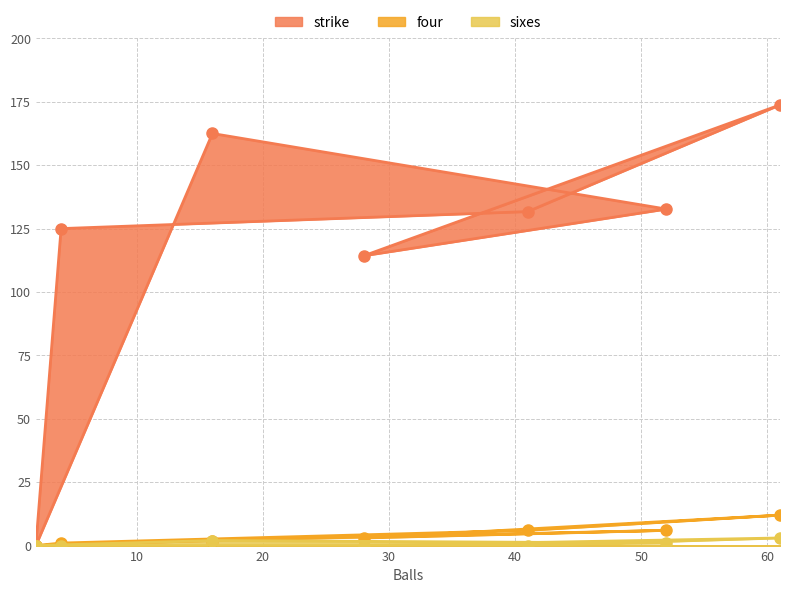

Reading left to right, extract all data points from this chart.

strike: 2=0.0	16=162.5	52=132.7	28=114.3	61=173.8	41=131.7	4=125.0	2=0.0
four: 2=0.0	16=2.0	52=6.0	28=3.0	61=12.0	41=6.0	4=1.0	2=0.0
sixes: 2=0.0	16=2.0	52=1.0	28=0.0	61=3.0	41=0.0	4=0.0	2=0.0